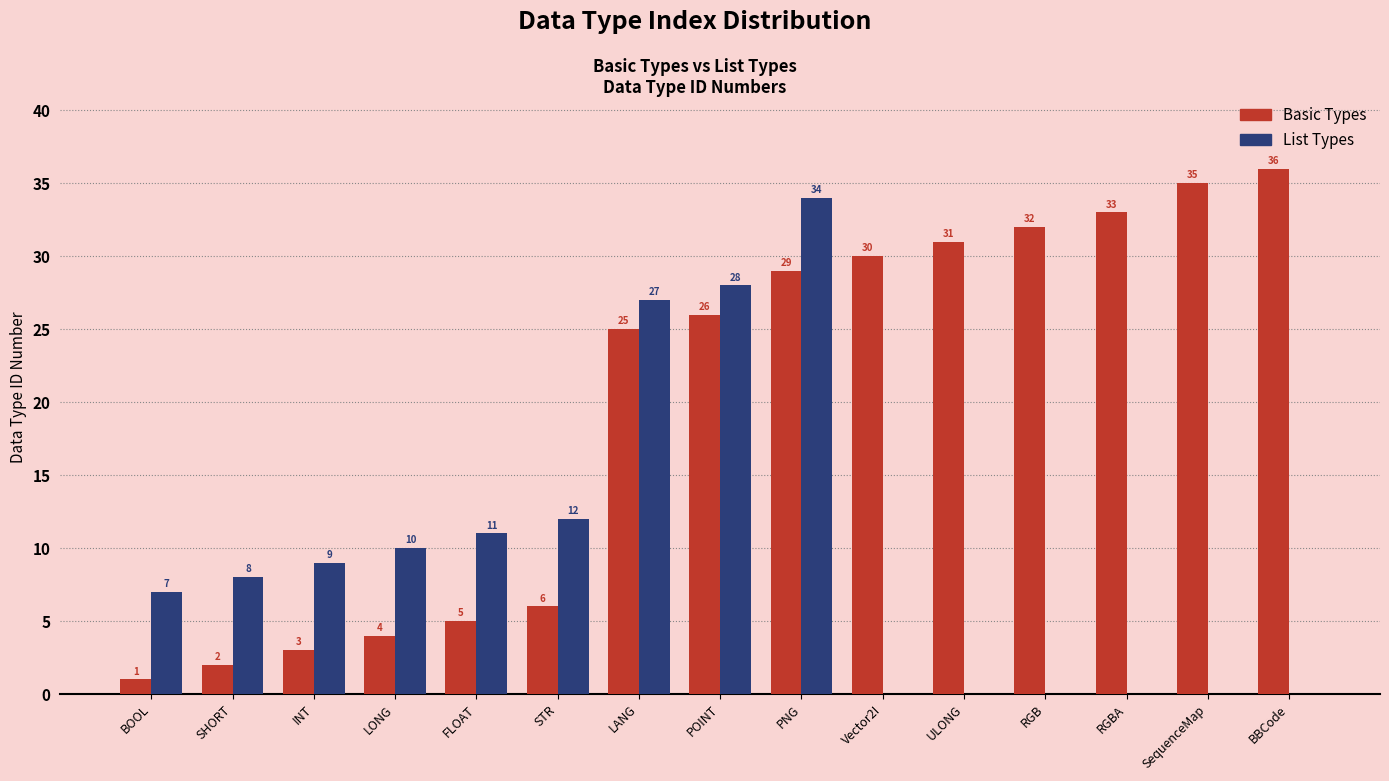

What value does the List Types series have at BOOL?

7